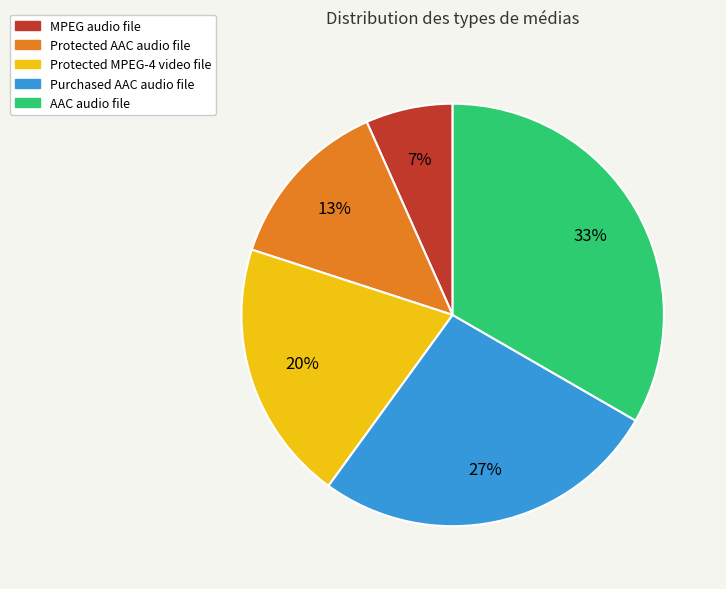

To the nearest percent, what is the combined percentage of MPEG audio file and Protected AAC audio file?

20%